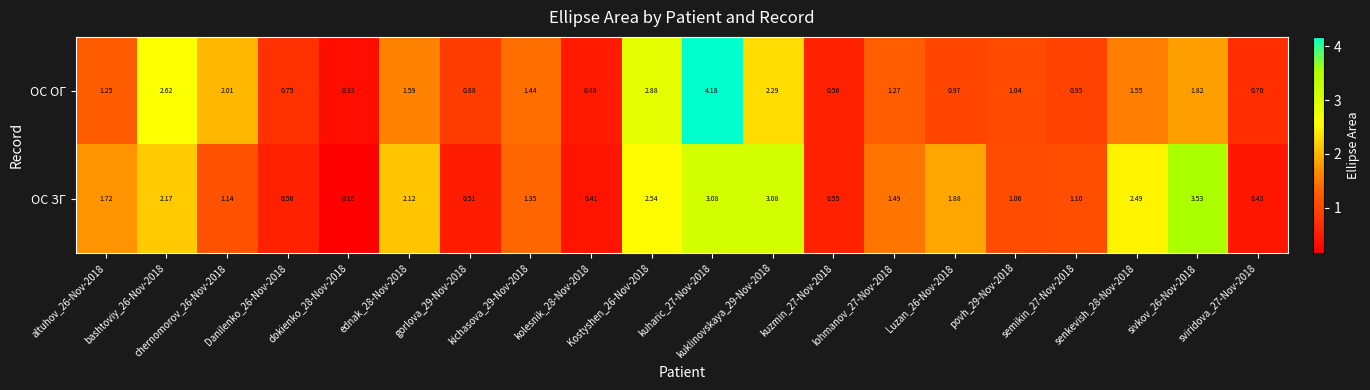

List the series in order of their peak value, highest first.

ОС ОГ, ОС ЗГ